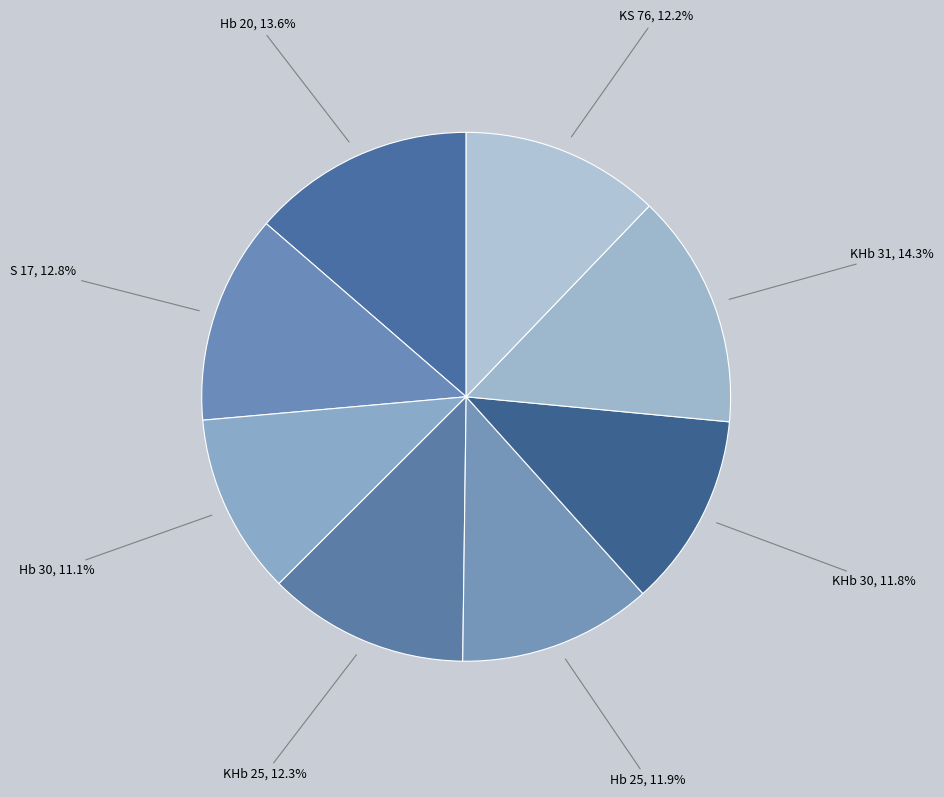

How many segments does this pie chart have?

8